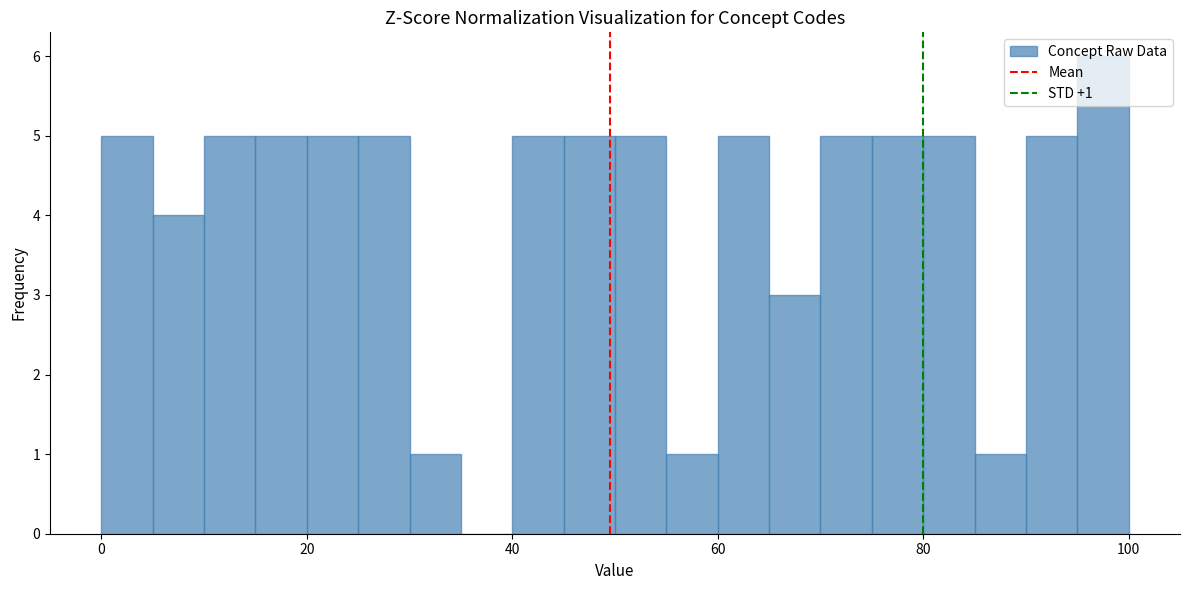

Around what value on the x-axis is the tallest bar? Give the approximate position of its centre, as read against the axis.

98